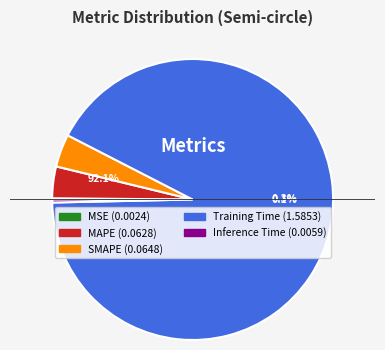

Is MSE the majority of the pie?

No